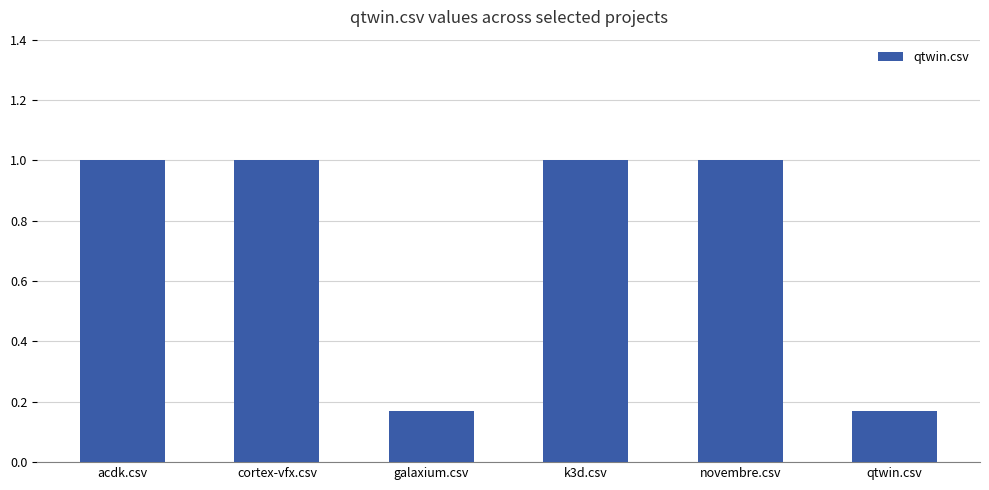

What is the maximum value shown in the chart?

1.0